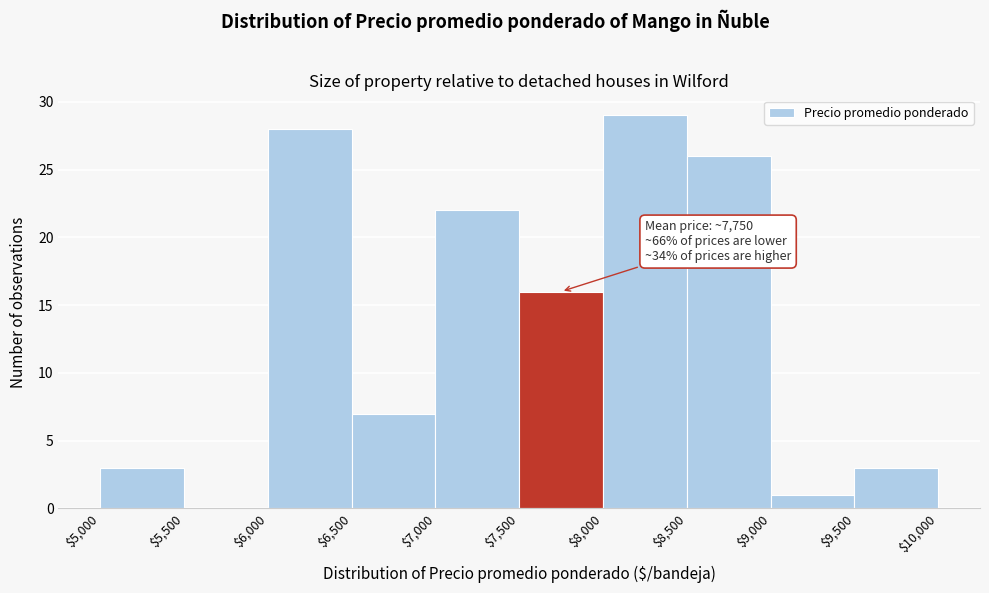

Over which range of the x-axis is the bar tallest?

$8,000 to $8,500